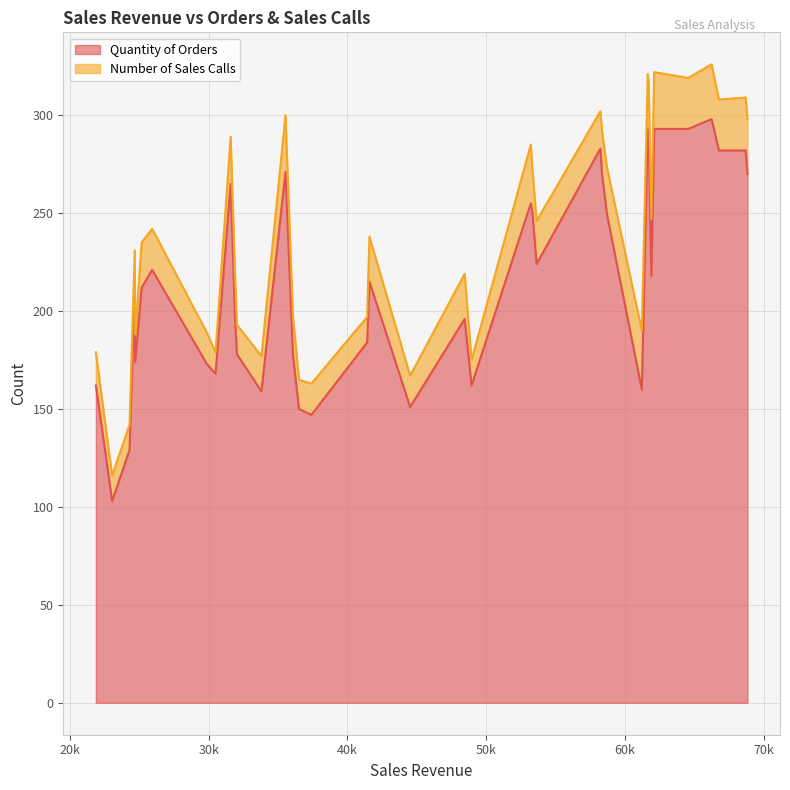

What is the highest value of the Quantity of Orders series?

298